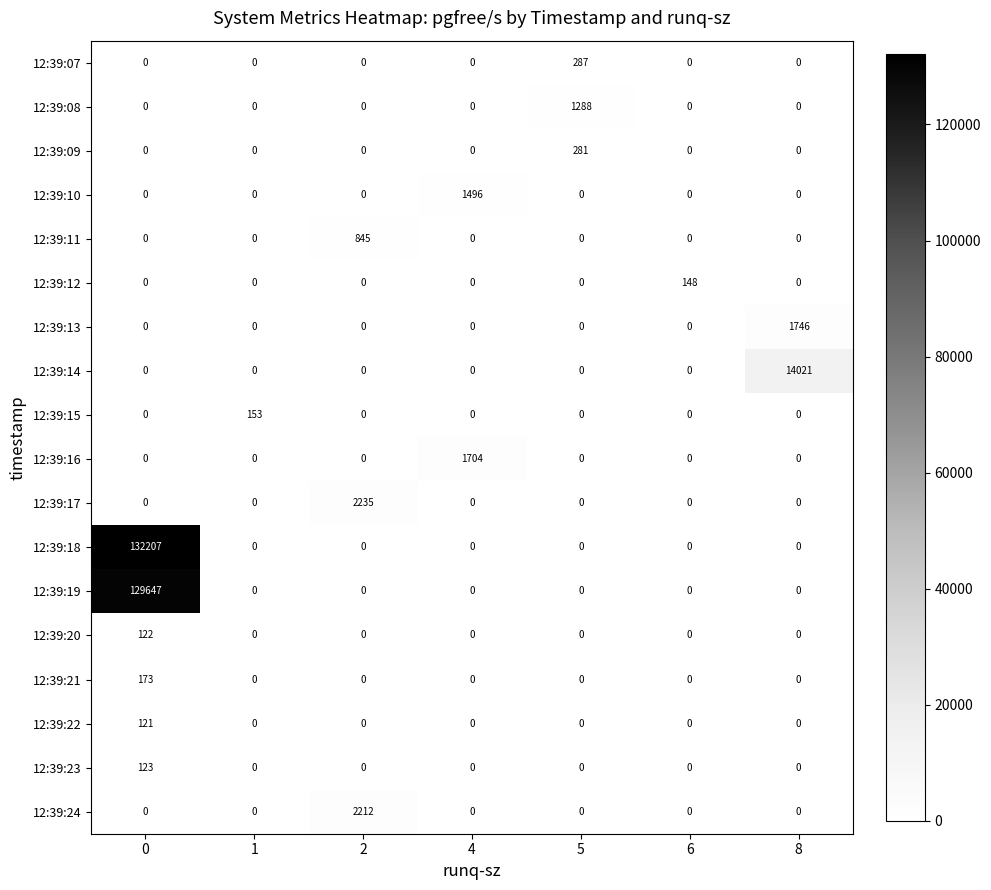

How many categories are shown in the chart?

7